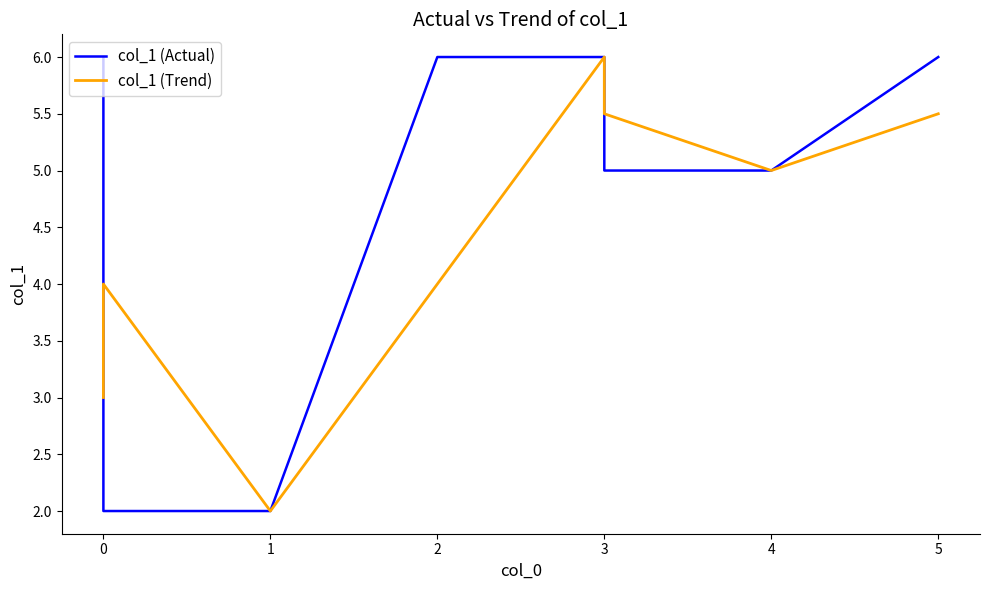

Does the chart display data point markers on the line(s)?

No